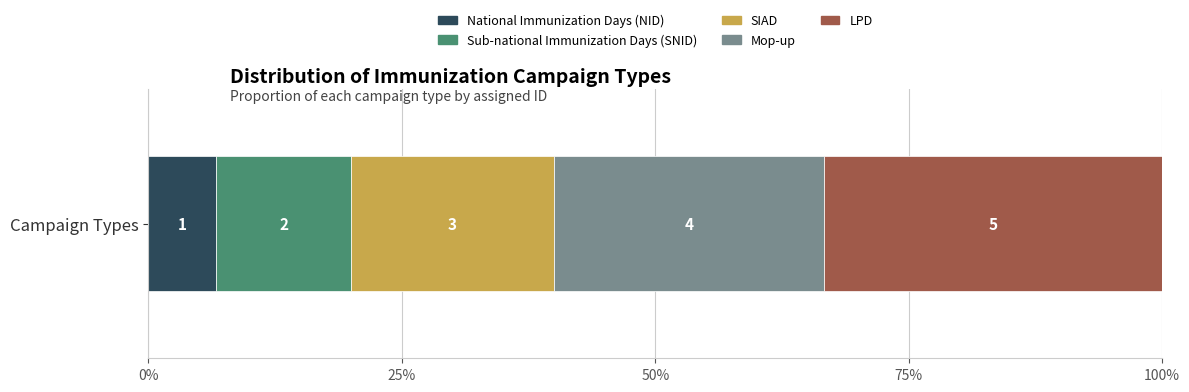

What are all the series names shown in the legend?

National Immunization Days (NID), Sub-national Immunization Days (SNID), SIAD, Mop-up, LPD